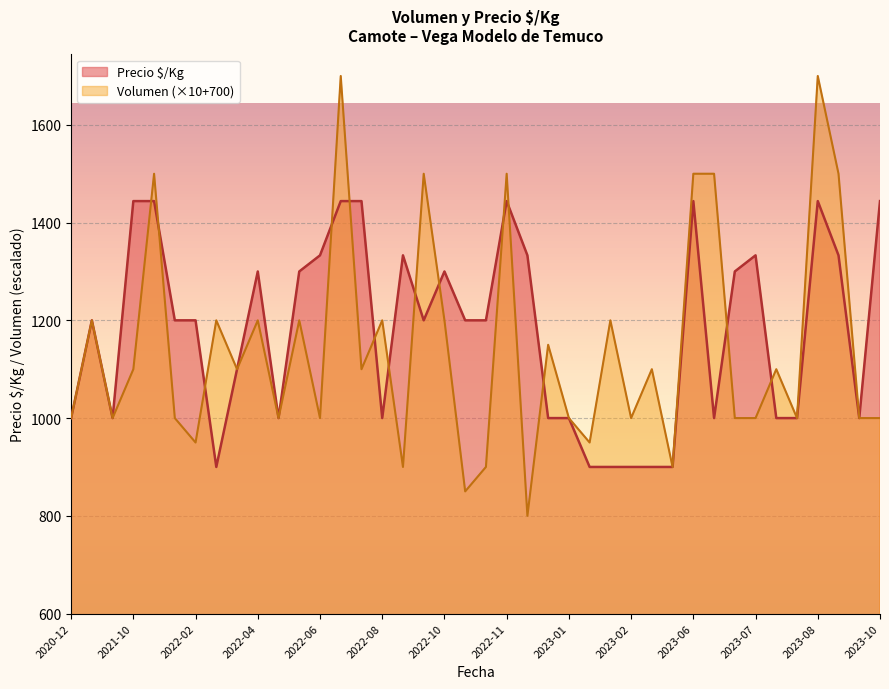

What is the average value of the Volumen series?

1142